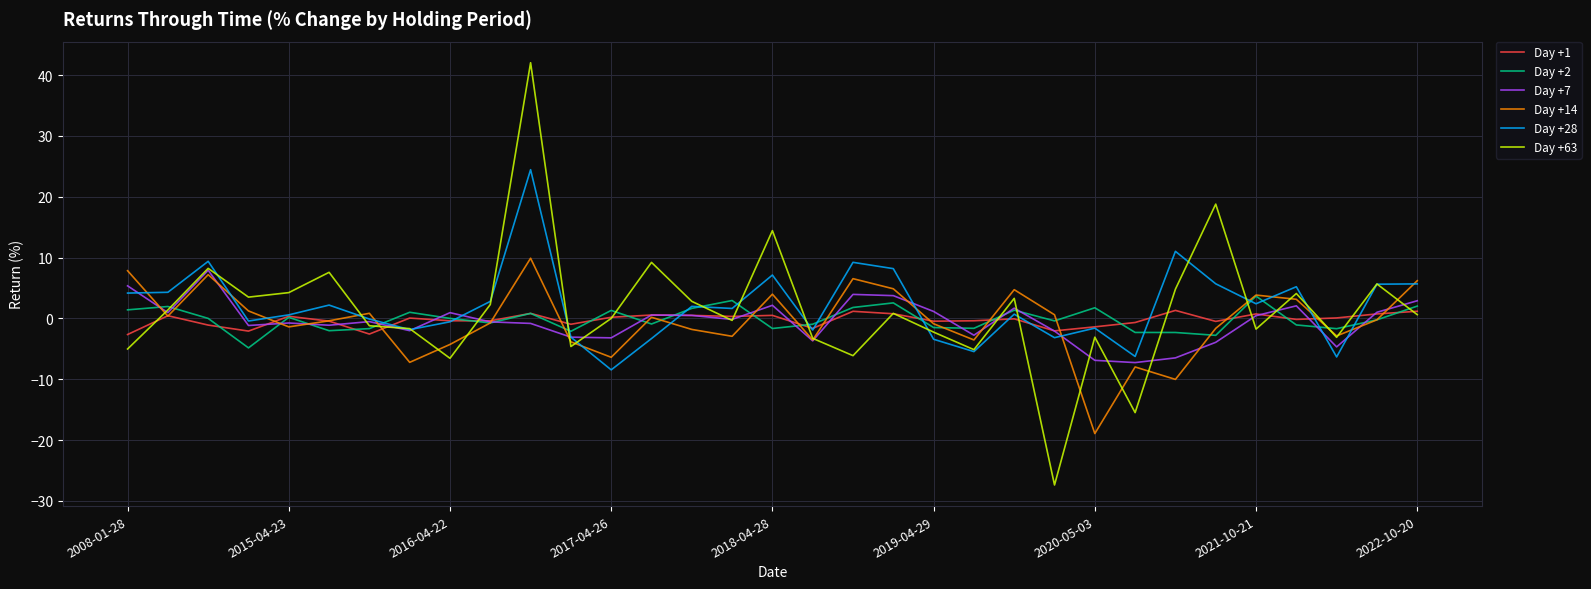

What is the smallest value displayed?

-27.4